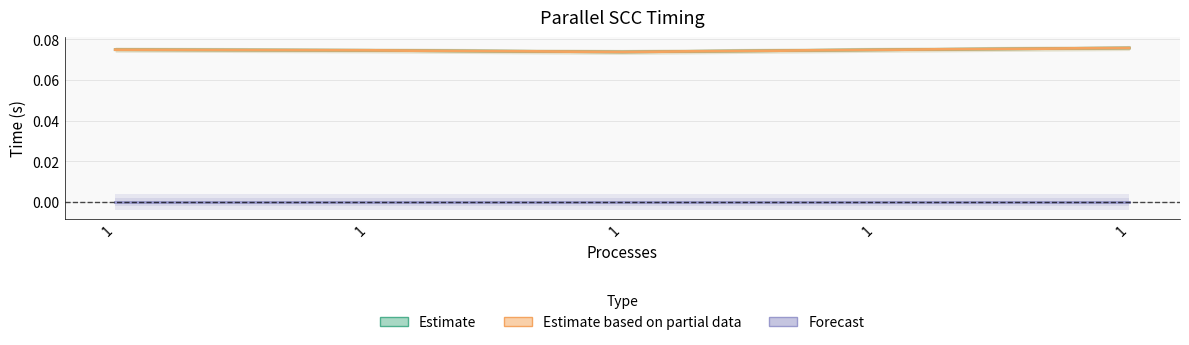

The Estimate based on partial data series shows 0.1 at 1. True or false?

True